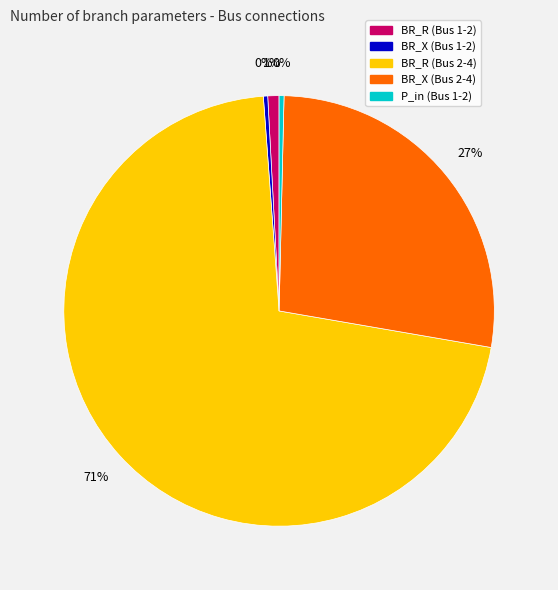

Do BR_R (Bus 1-2) and BR_X (Bus 2-4) together represent more than half of the pie?

No